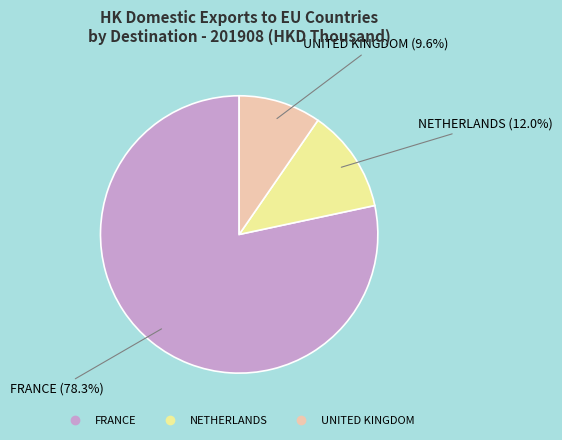

Is there a majority slice in this chart?

Yes